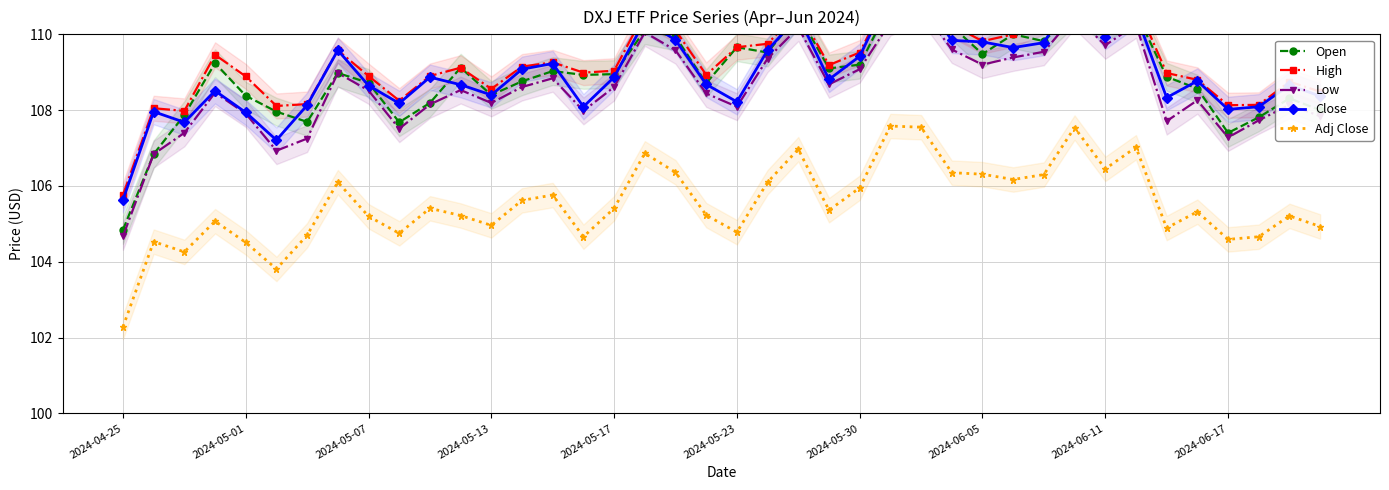

What is the average value of the Low series?

108.6